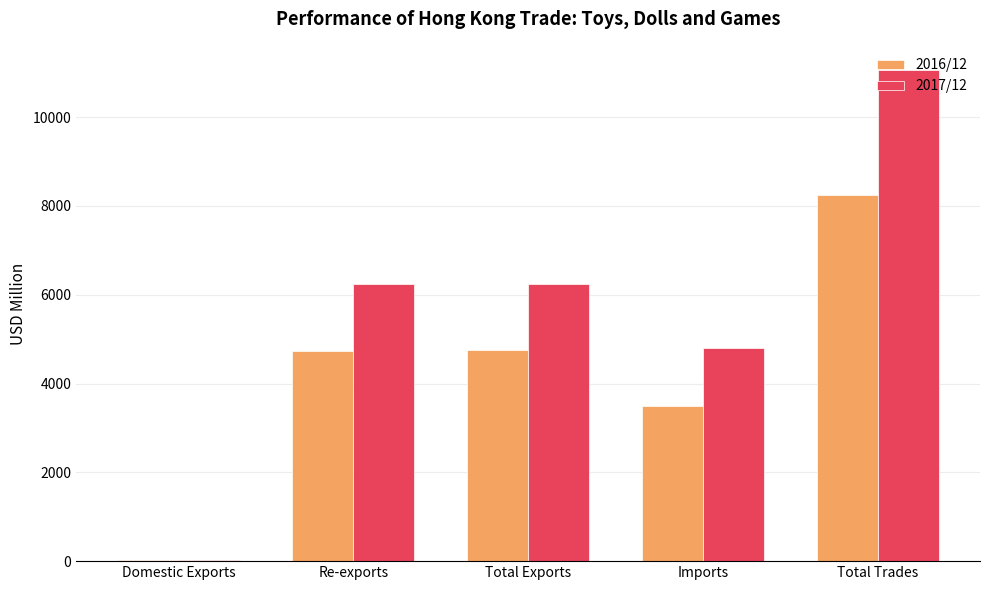

What is the sum of the 2017/12 values at Total Trades and Total Exports?

17305.0